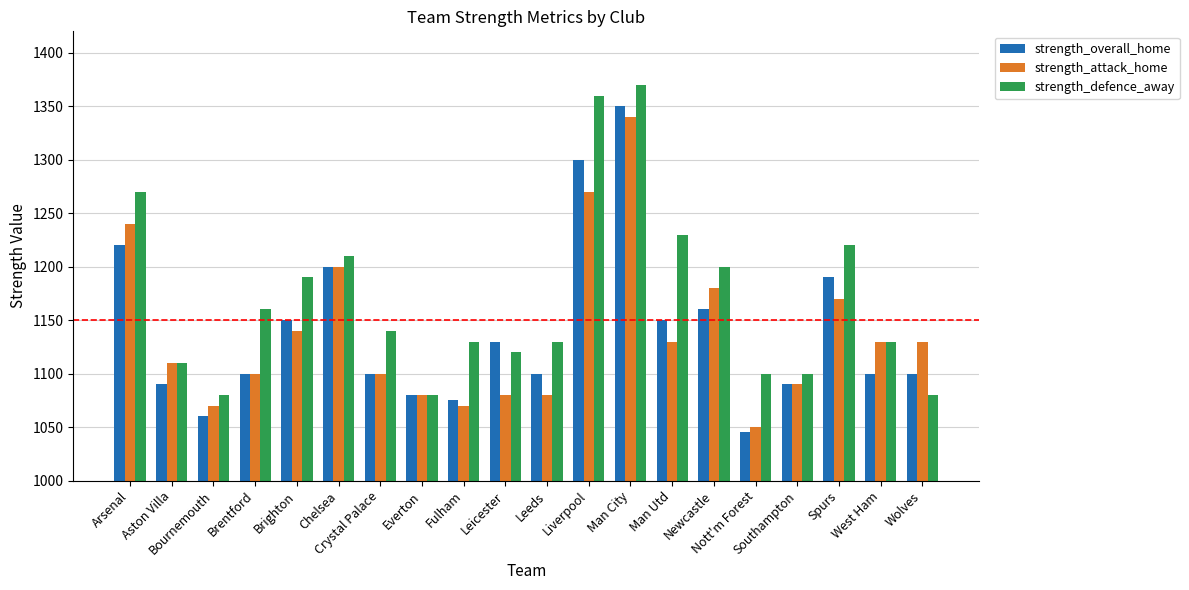

Reading left to right, extract all data points from this chart.

strength_overall_home: 1220	1090	1060	1100	1150	1200	1100	1080	1075	1130	1100	1300	1350	1150	1160	1045	1090	1190	1100	1100
strength_attack_home: 1240	1110	1070	1100	1140	1200	1100	1080	1070	1080	1080	1270	1340	1130	1180	1050	1090	1170	1130	1130
strength_defence_away: 1270	1110	1080	1160	1190	1210	1140	1080	1130	1120	1130	1360	1370	1230	1200	1100	1100	1220	1130	1080